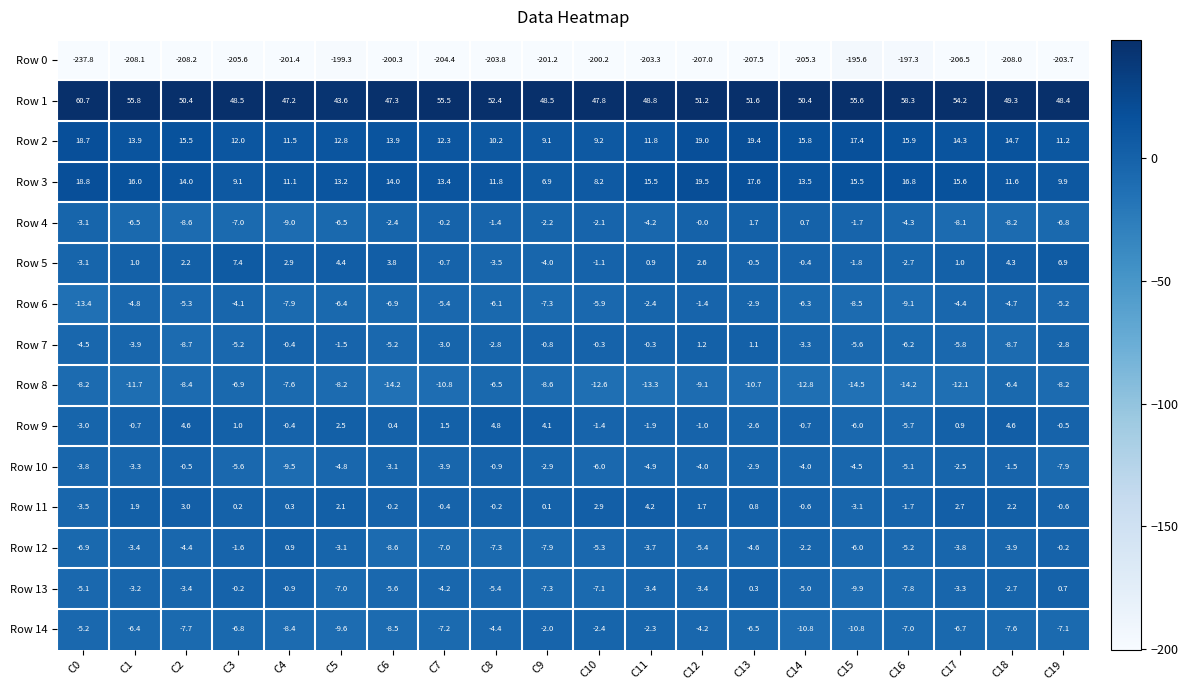

How many categories are shown in the chart?

20